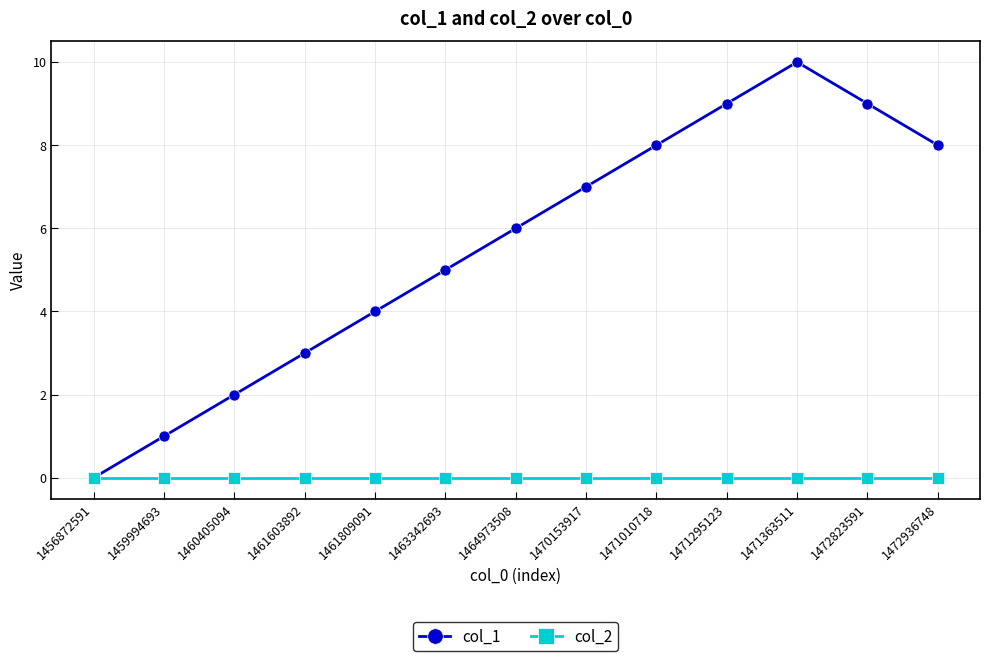

At which category does the chart reach its peak across all series?

1471363511